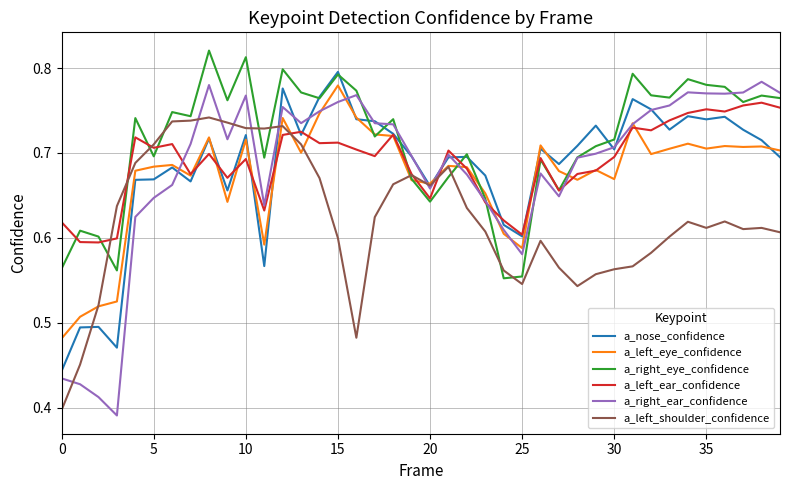

The a_left_shoulder_confidence series shows 0.6 at 15. True or false?

True